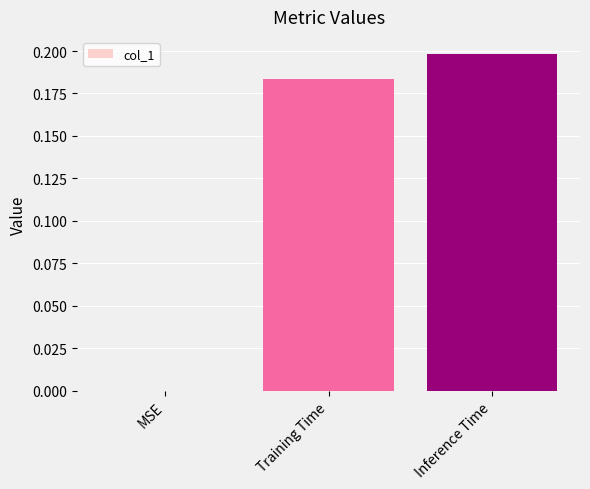

True or false: the data shows 0.0 at MSE.

True